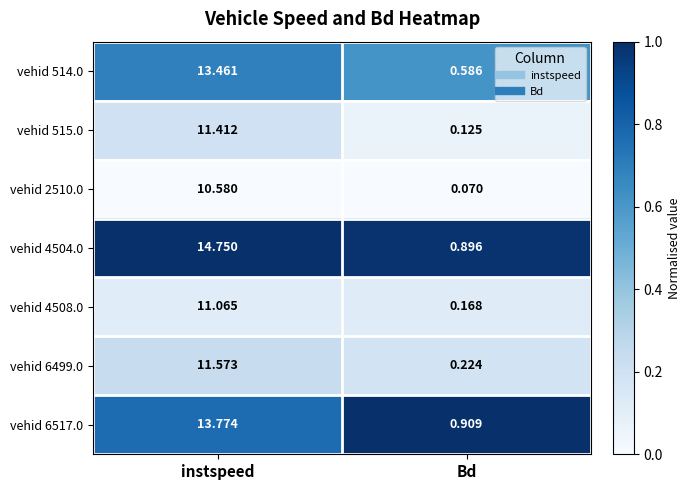

Which category has the lowest value in the vehid 2510.0 series?

Bd